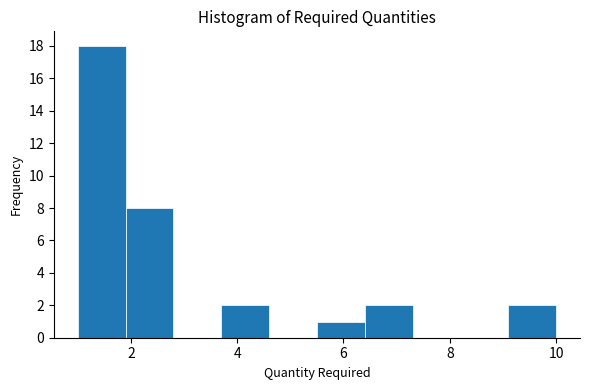

Over which range of the x-axis is the bar tallest?

1.0 to 1.9